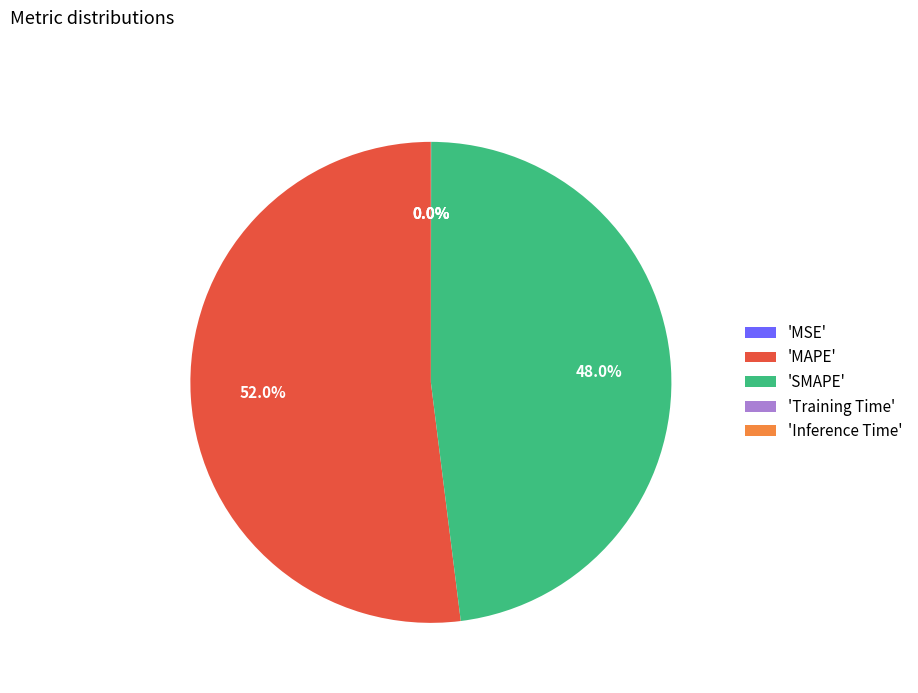

Does 'MAPE' represent more than half of the total?

Yes